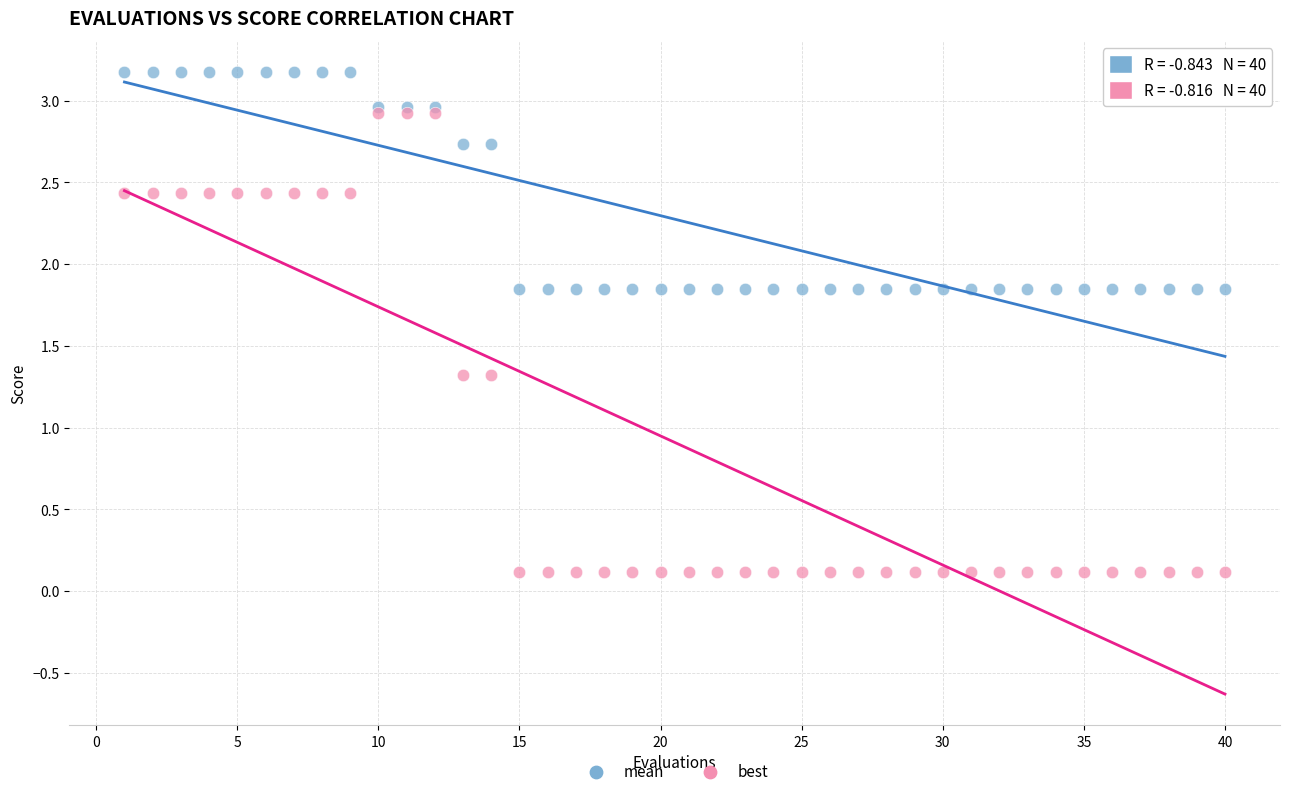

Which series has the widest spread of Y values?

best